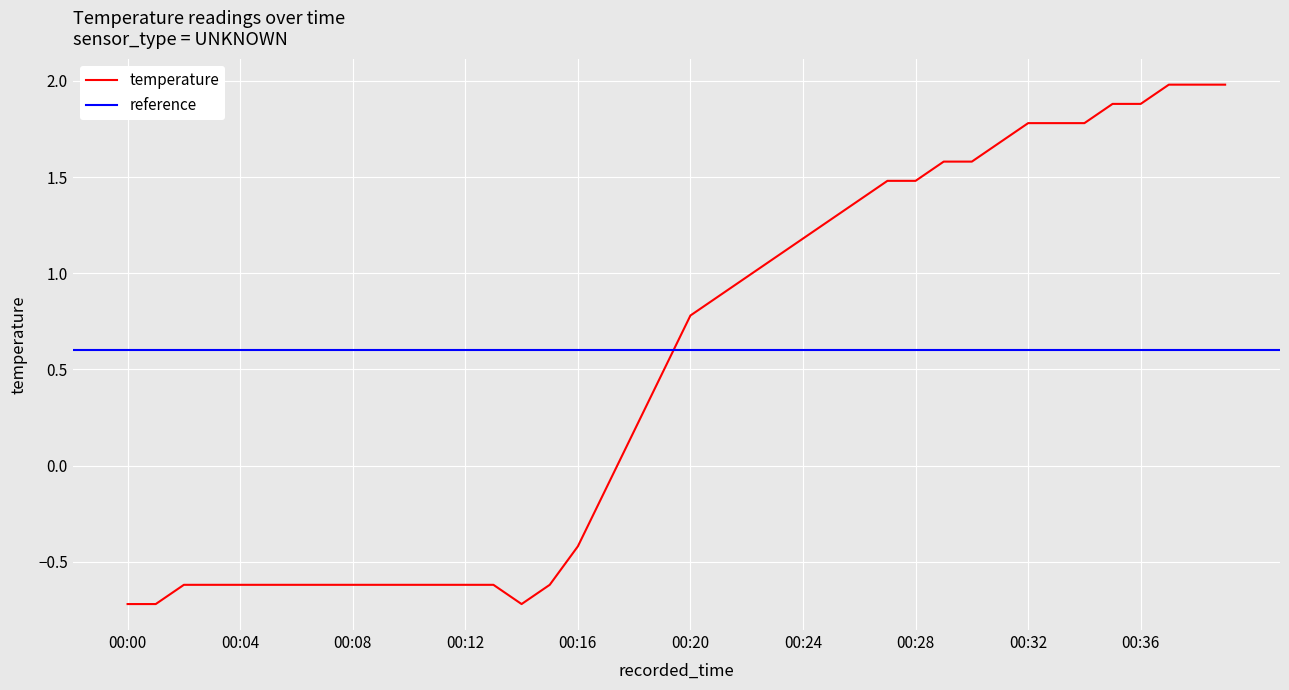

What is the difference between the maximum and minimum values?

2.7